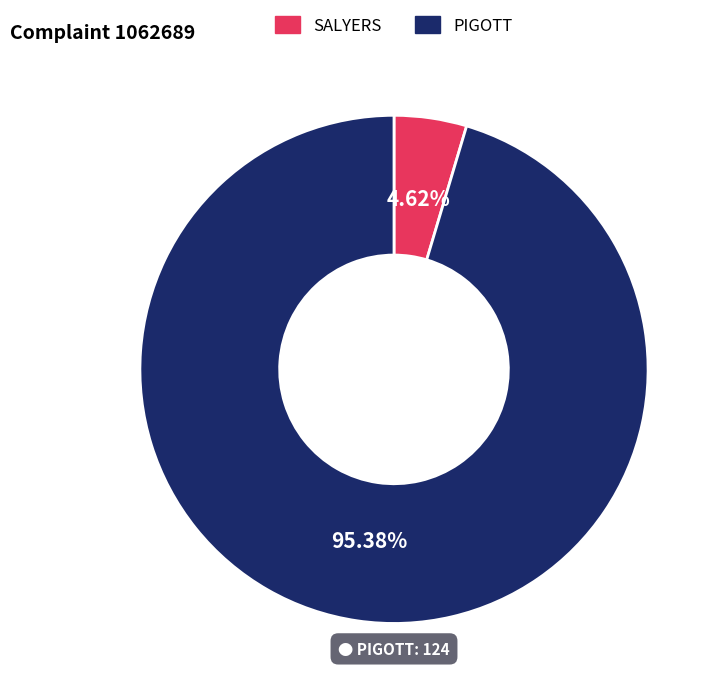

What is the smallest slice in the pie chart?

SALYERS